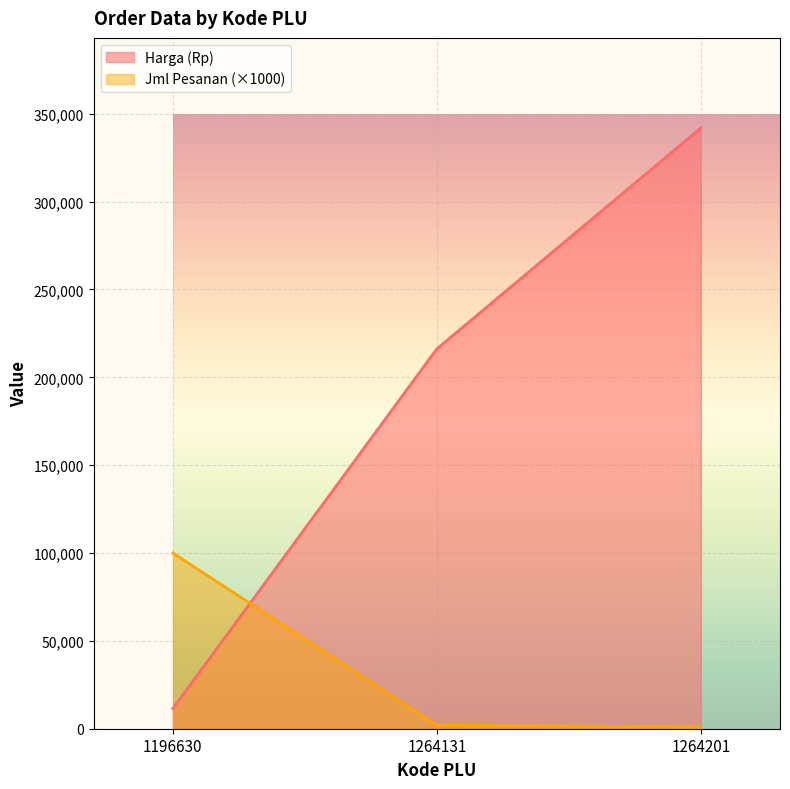

Which category has the lowest value in the Harga (Rp) series?

1196630